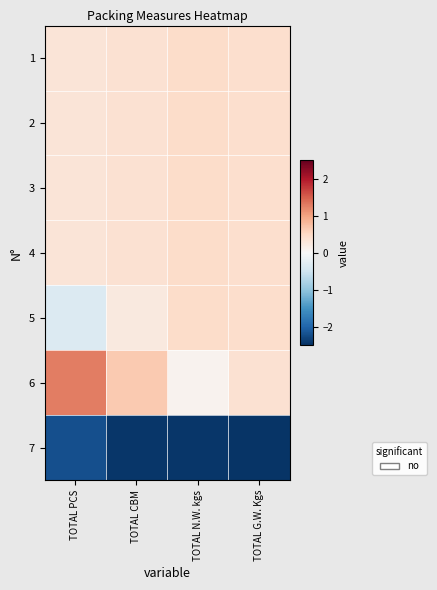

Rank the series at TOTAL PCS from lowest to highest value.

7, 5, 1, 2, 3, 4, 6